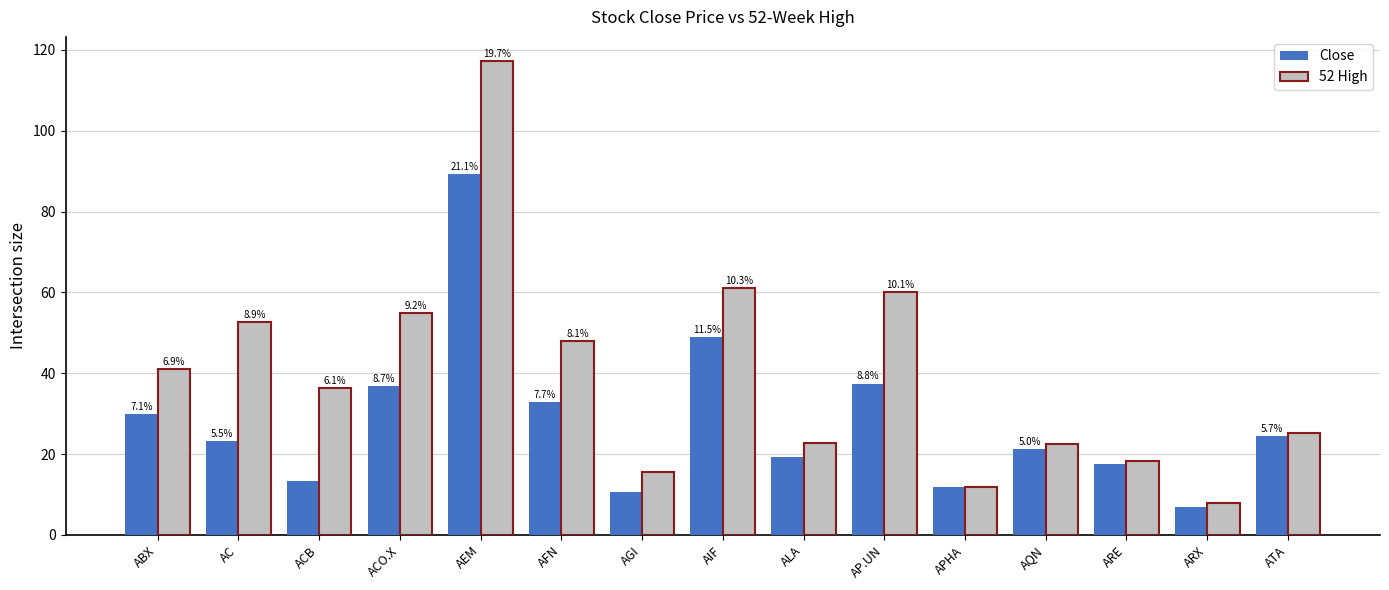

Is it true that Close equals 36.9 at ACO.X?

True